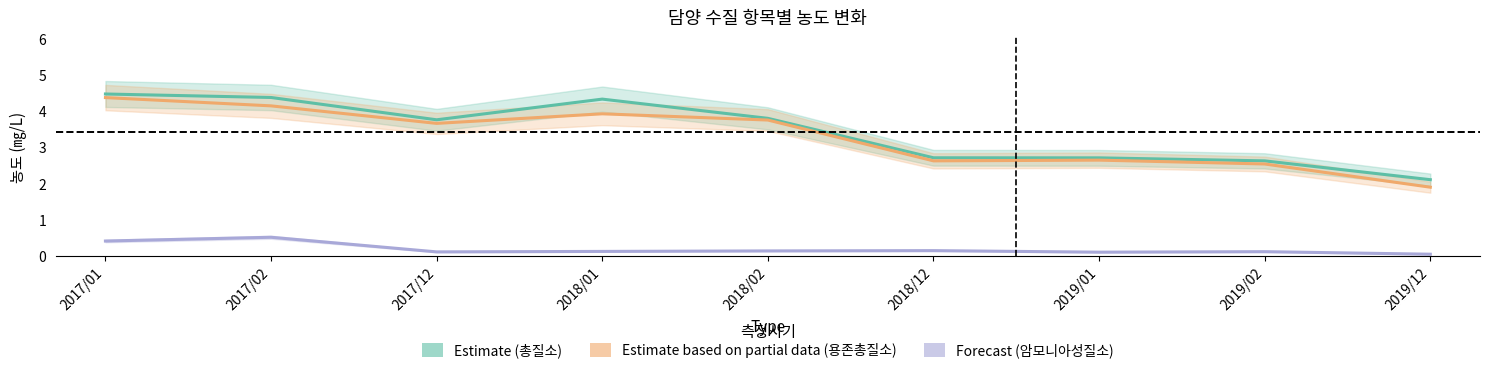

Which has a higher value, 2019/12 or 2018/02?

2018/02